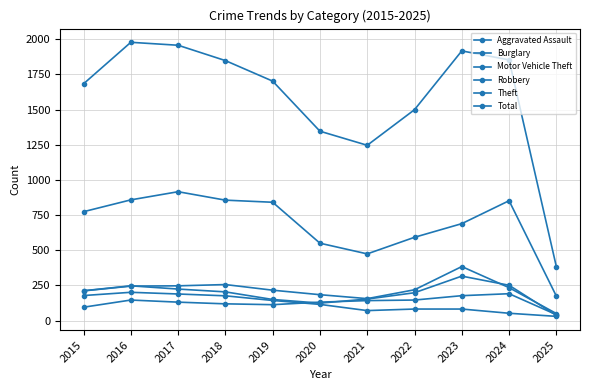

What is the value of the Robbery point at the 6th from the left?

124